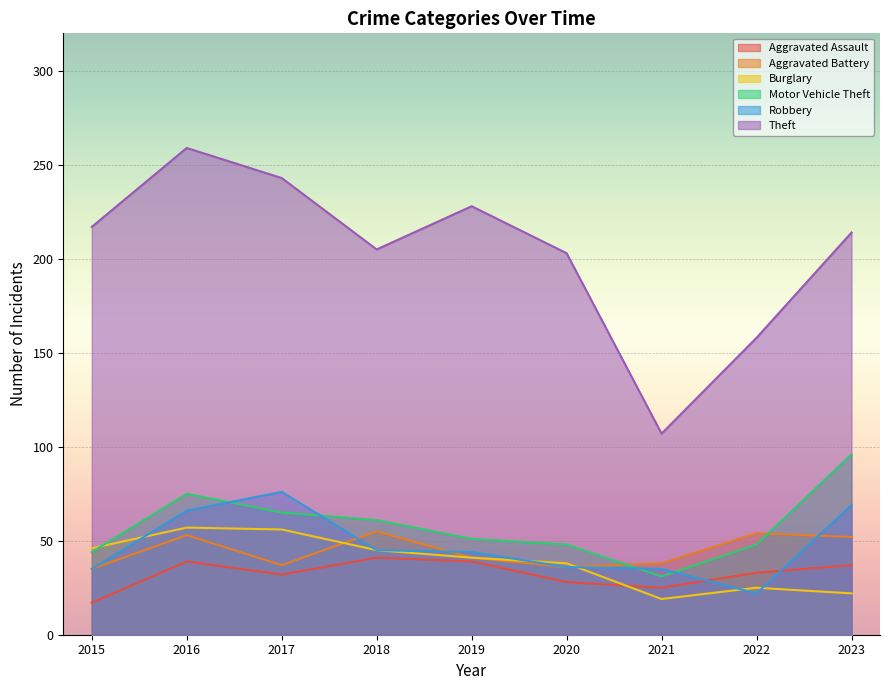

Reading left to right, transcribe all the data shown in this chart.

Aggravated Assault: 17	39	32	41	39	28	25	33	37
Aggravated Battery: 35	53	37	55	41	36	38	54	52
Burglary: 46	57	56	45	41	38	19	25	22
Motor Vehicle Theft: 44	75	65	61	51	48	31	48	96
Robbery: 35	66	76	45	44	36	35	22	69
Theft: 217	259	243	205	228	203	107	158	214